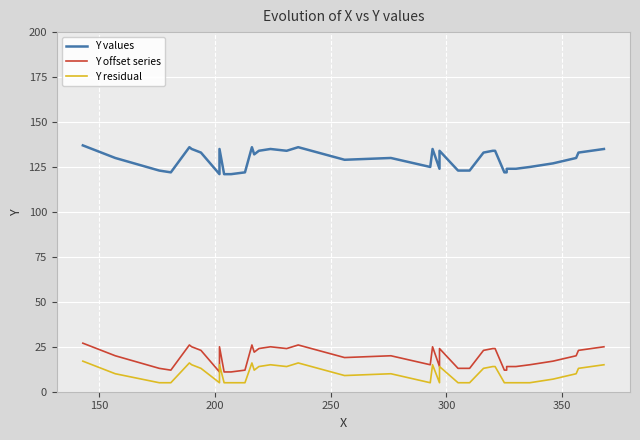

True or false: Y offset series and Y residual intersect in this chart.

False